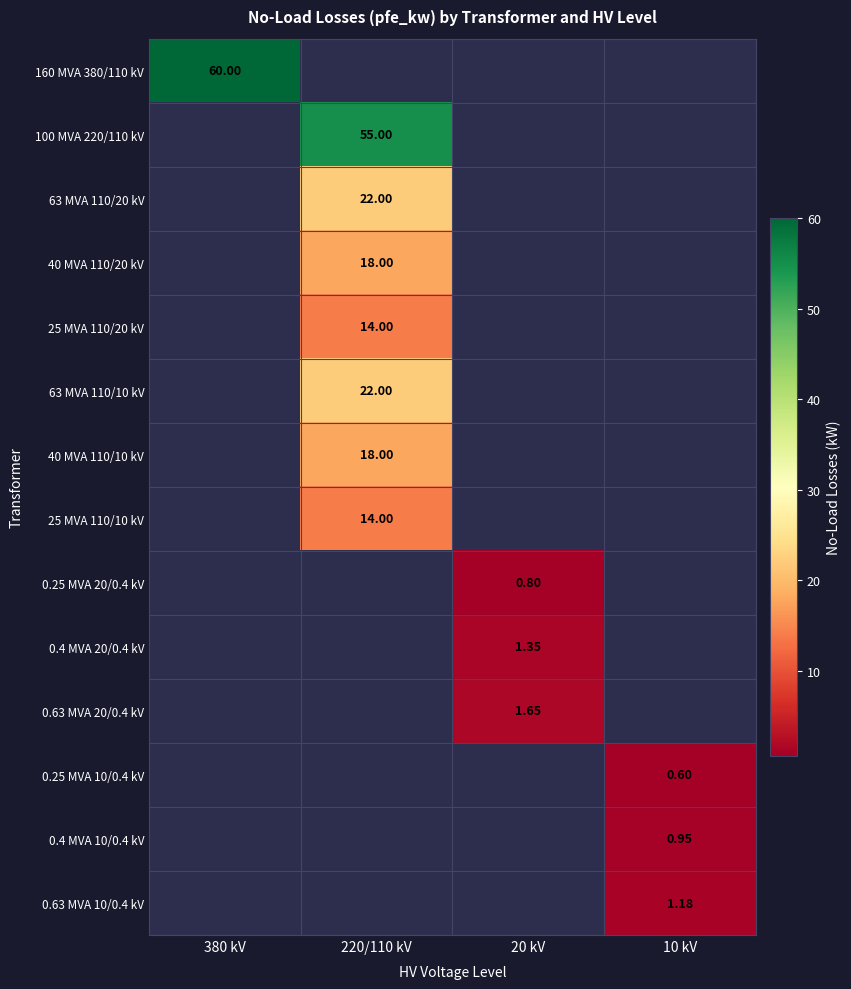

How many positive values does the 25 MVA 110/20 kV series have?

1